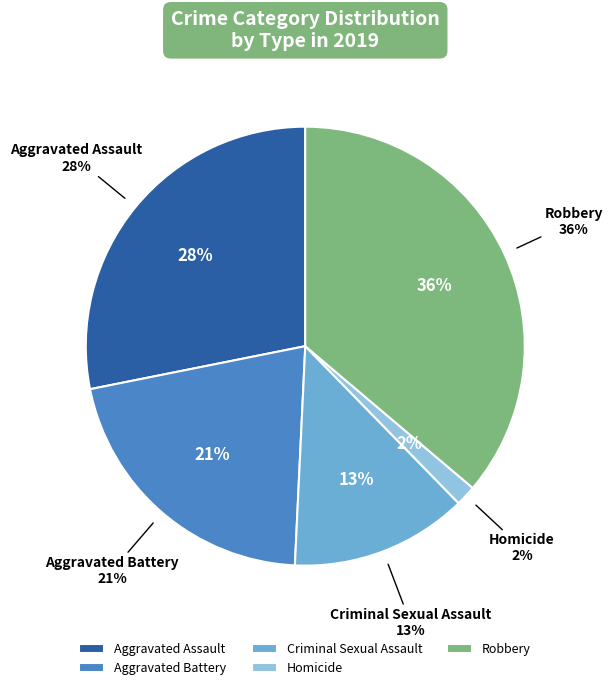

How many segments does this pie chart have?

5